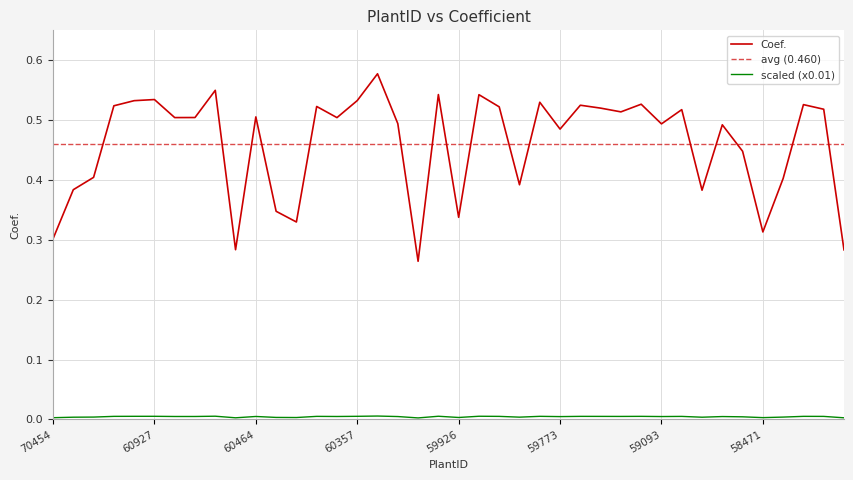

Which label corresponds to the largest value in the chart?

60345